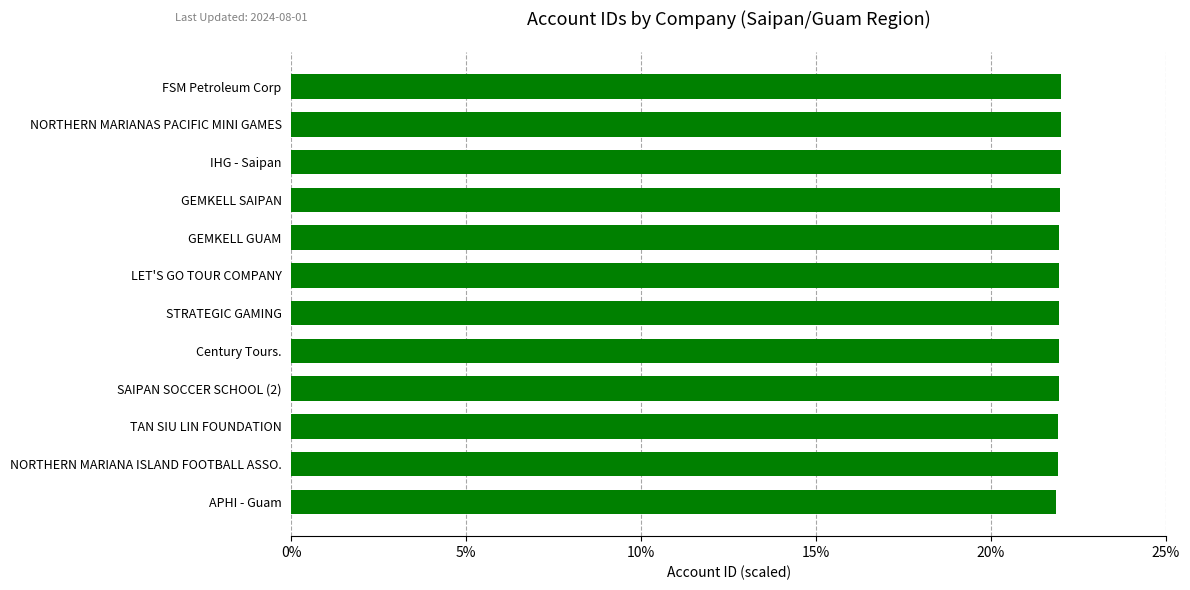

How many distinct data groups are displayed?

1